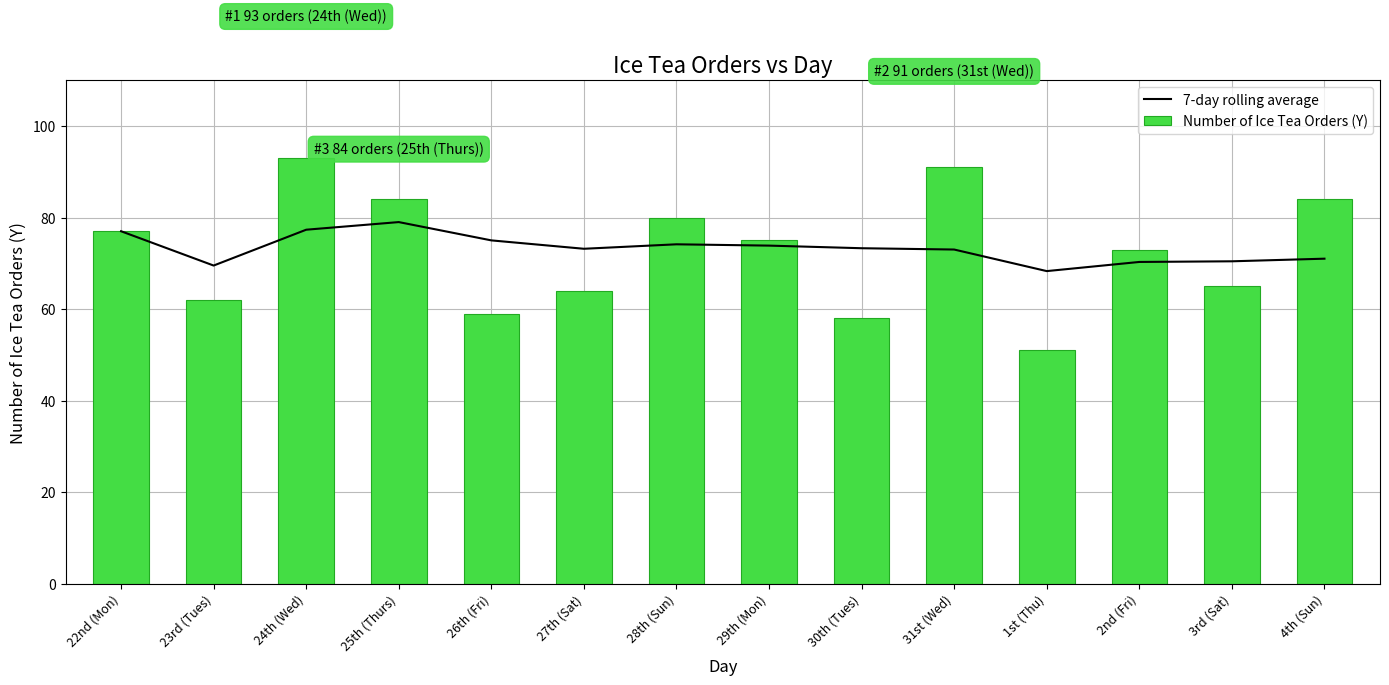

At which label does 7-day rolling average reach its minimum?

1st (Thu)